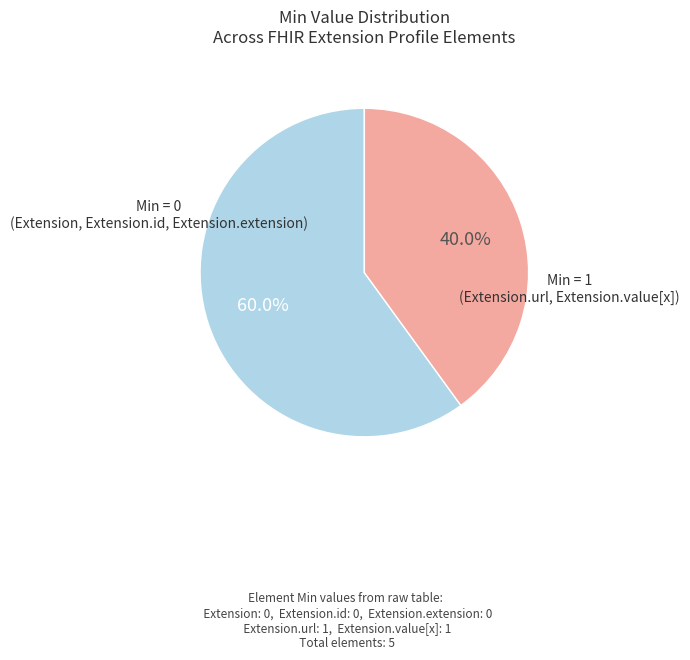

Is there any slice that represents more than half of the pie?

Yes